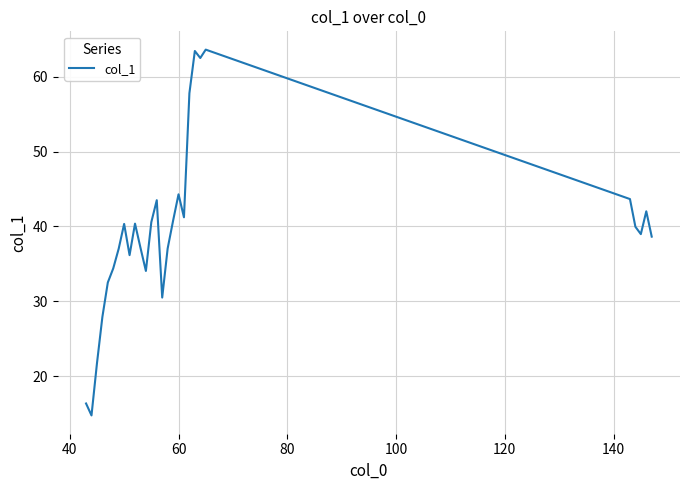

What is the difference between the maximum and minimum values?

48.8